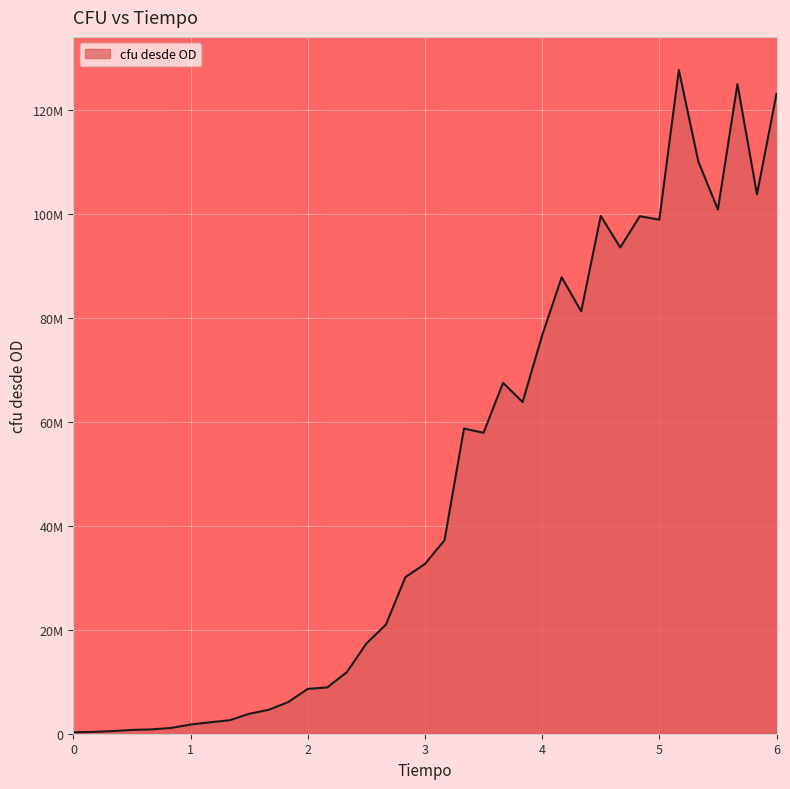

Does the chart have visible grid lines?

Yes